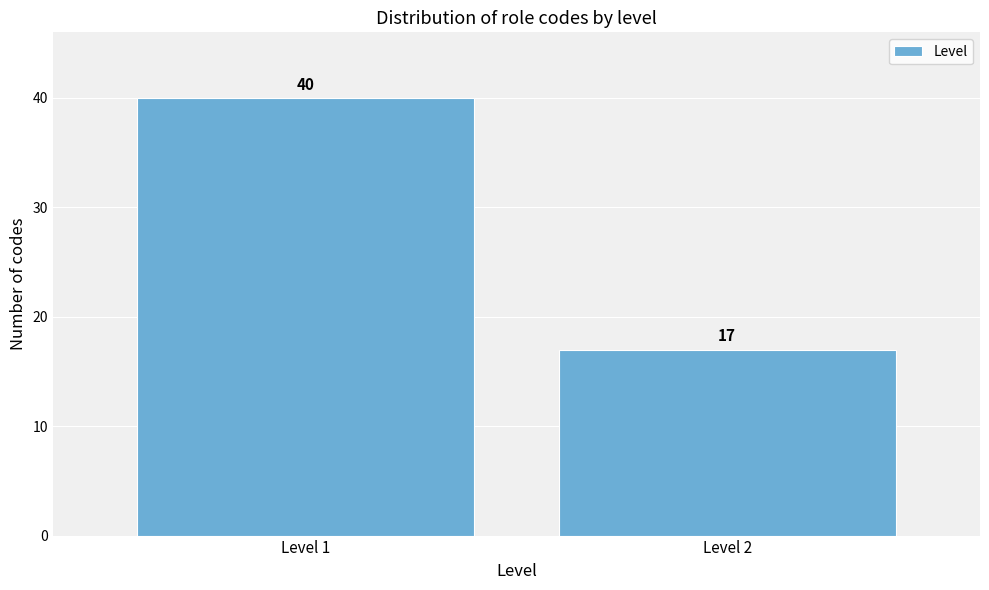

Reading left to right, list all the values displayed in this chart.

Level 1=40	Level 2=17